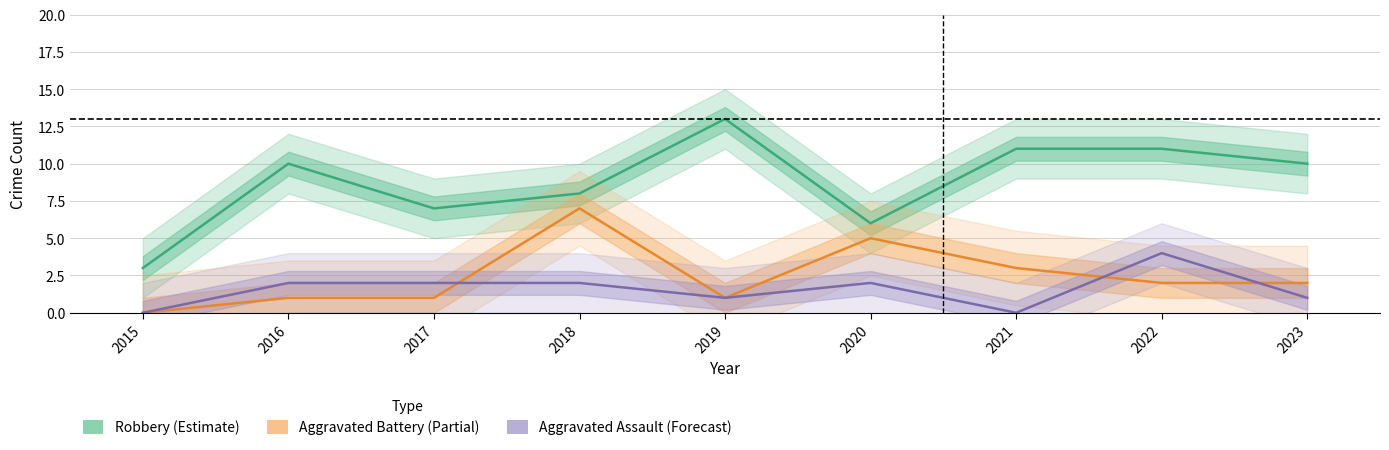

What is the difference between the maximum and minimum values in the Robbery series?

10